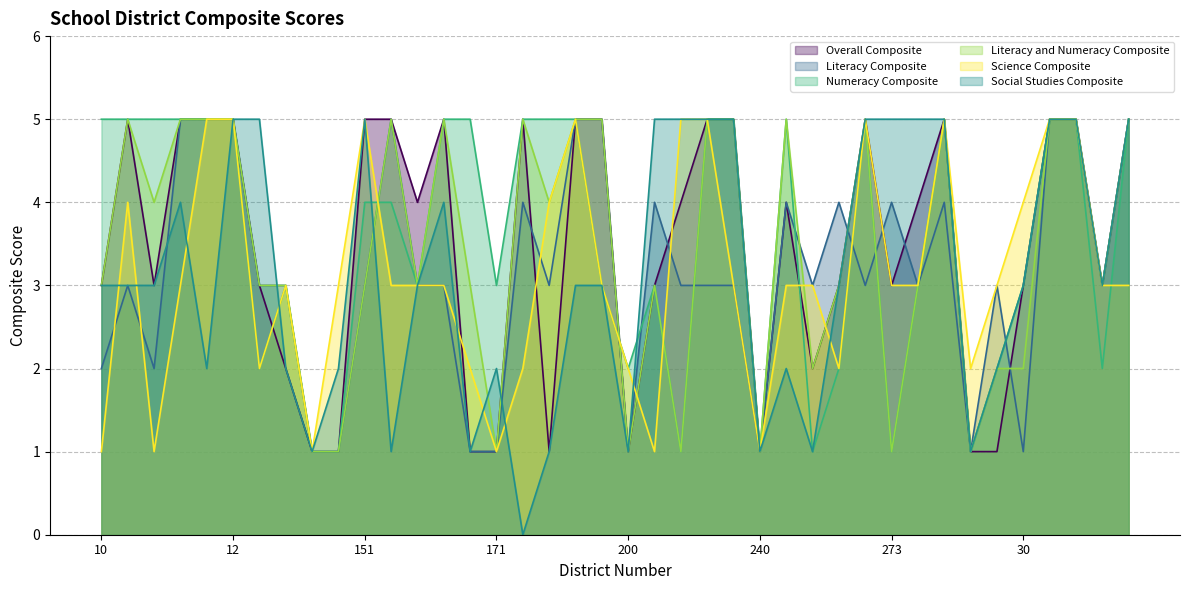

What is the label of the 26th point from the left?

240